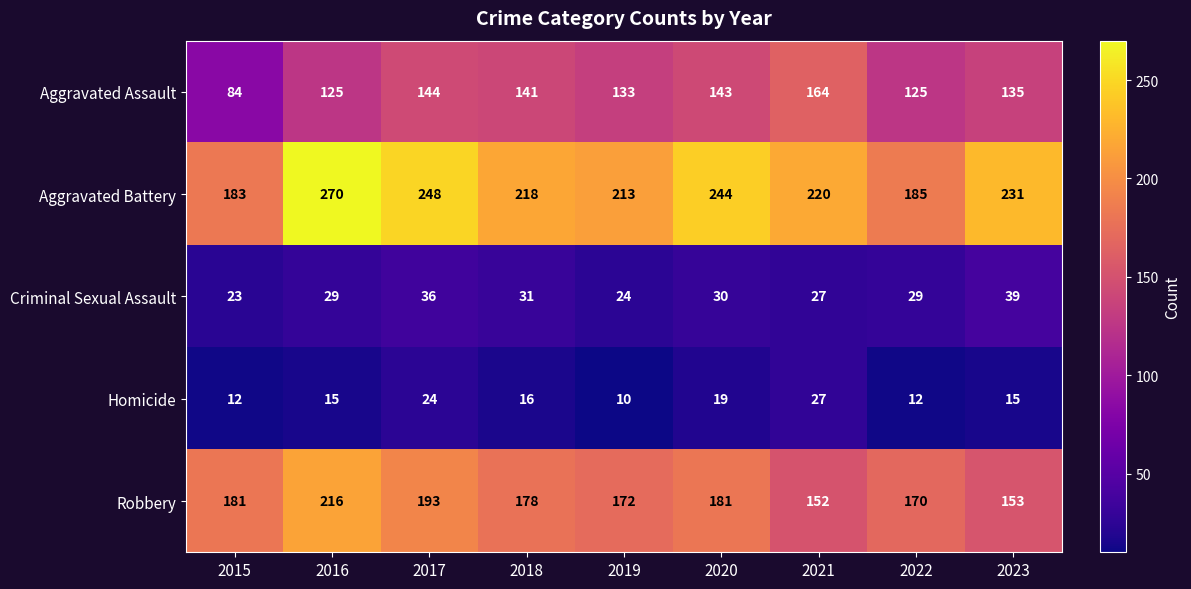

The value of Aggravated Assault at 2015 is 84. True or false?

True